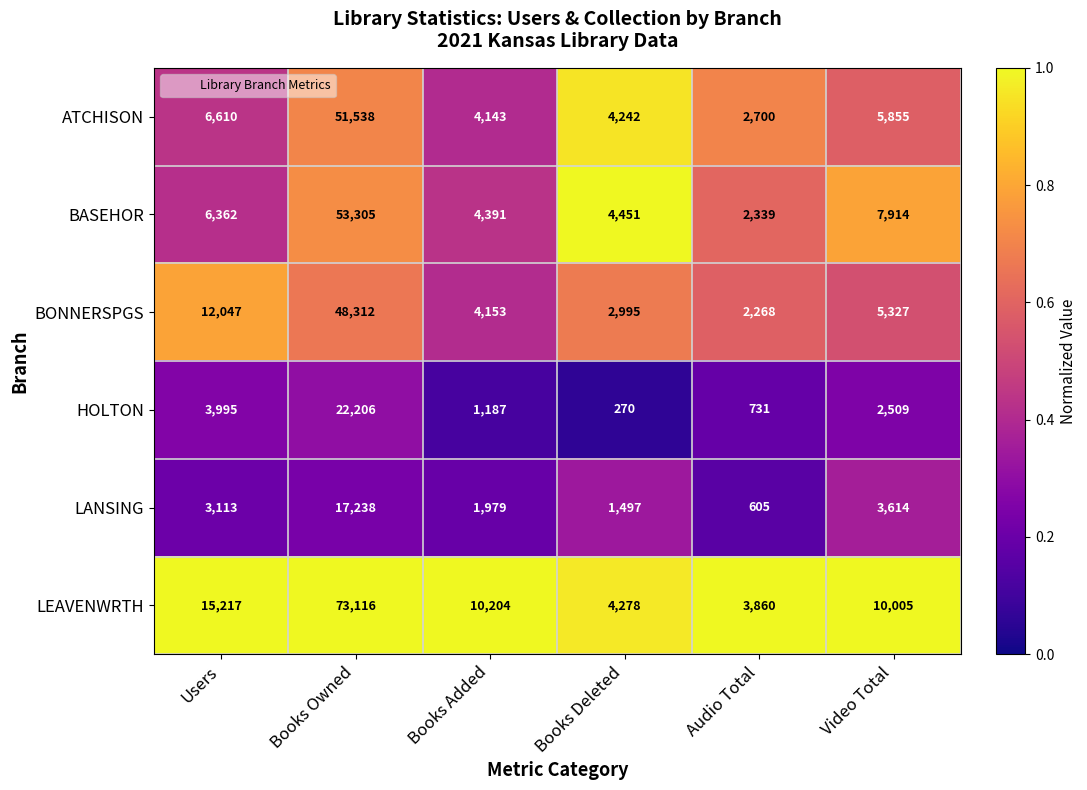

The value of BONNERSPGS at Video Total is 5327. True or false?

True